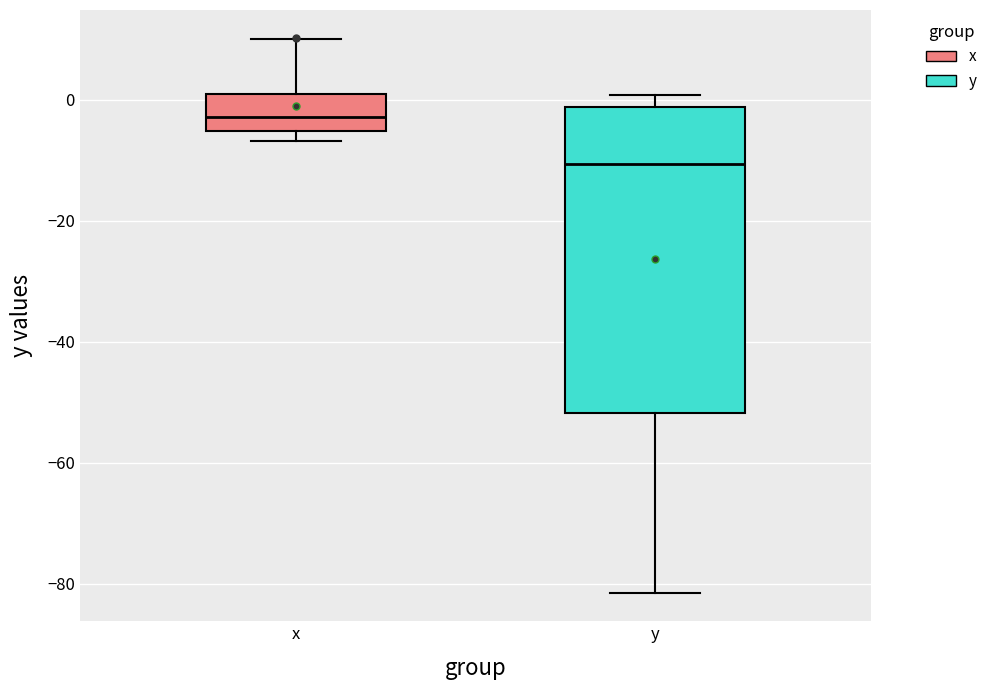

Which box's median line is the highest?

x